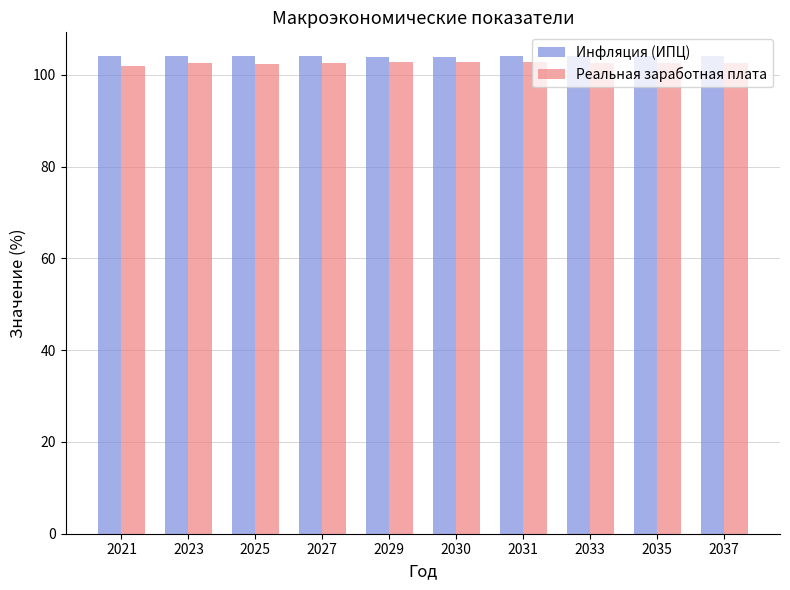

What is the sum of the Инфляция (ИПЦ) values at 2037 and 2023?

208.0